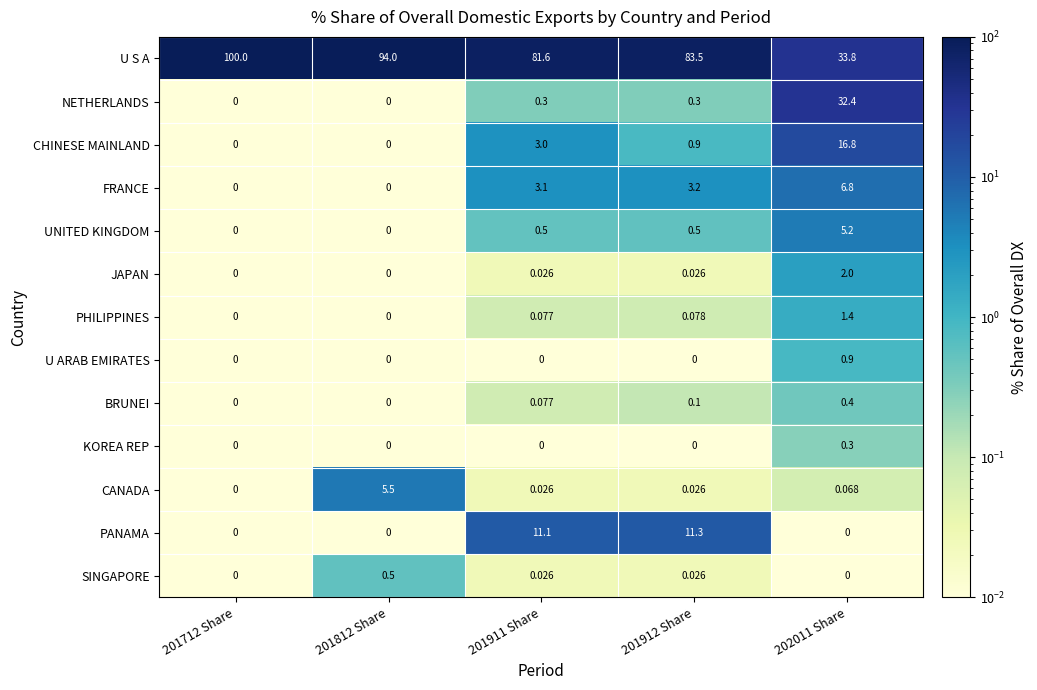

Which series has the largest total across all categories?

U S A